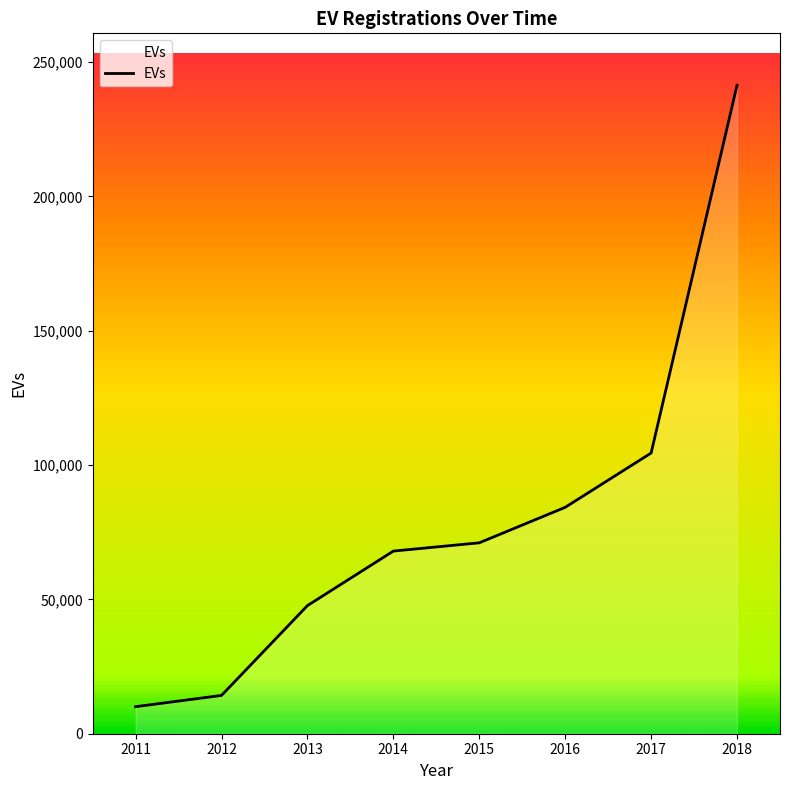

What is the maximum value shown in the chart?

241413